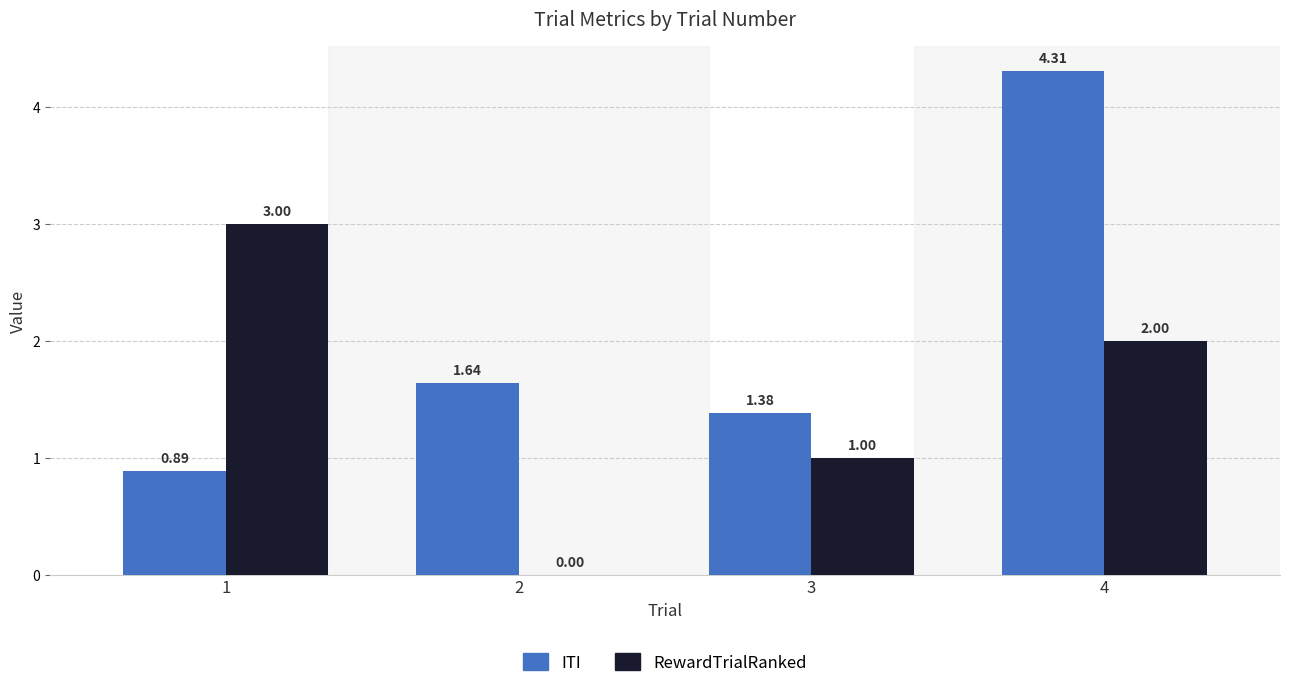

At which category is the sum across all series the highest?

4